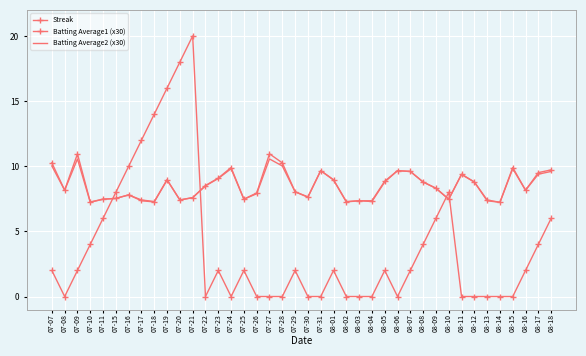

True or false: Batting Average2 (x30) and Batting Average1 (x30) intersect in this chart.

False